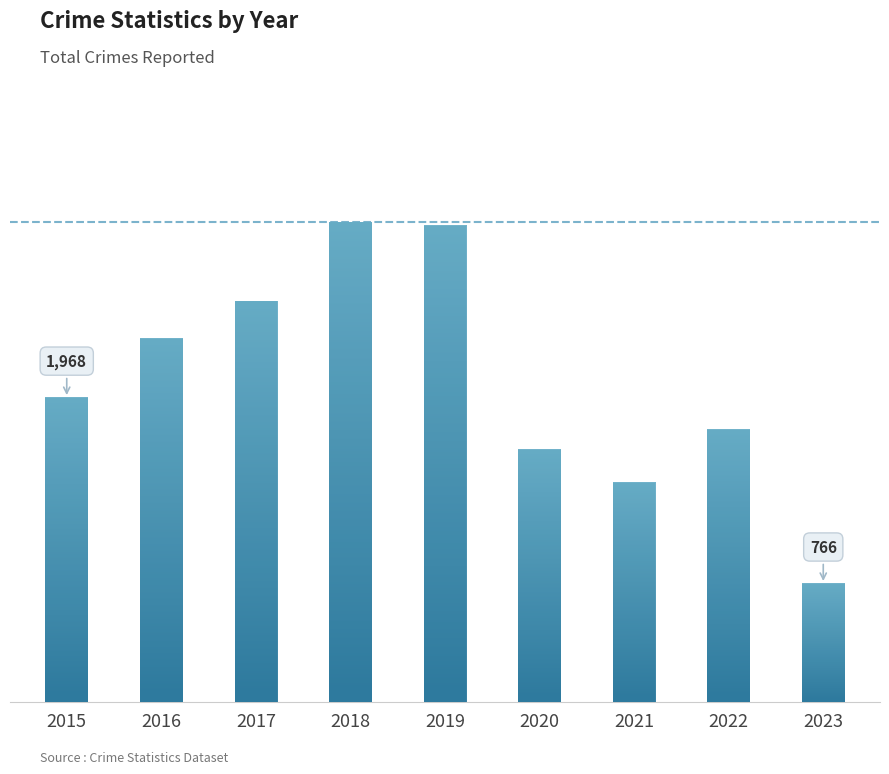

What is the value of the 4th bar from the left?

3103